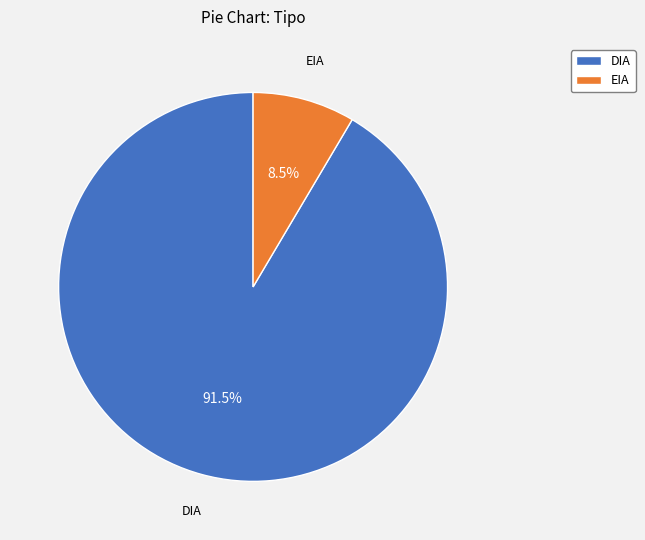

Which category has the smallest portion of the pie?

EIA